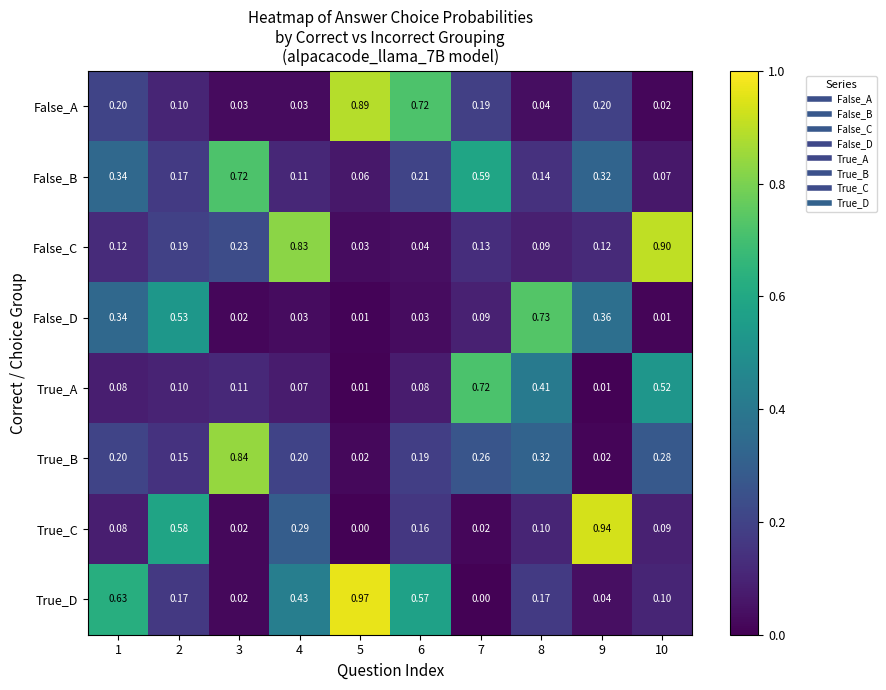

Which series has the largest total across all categories?

True_D